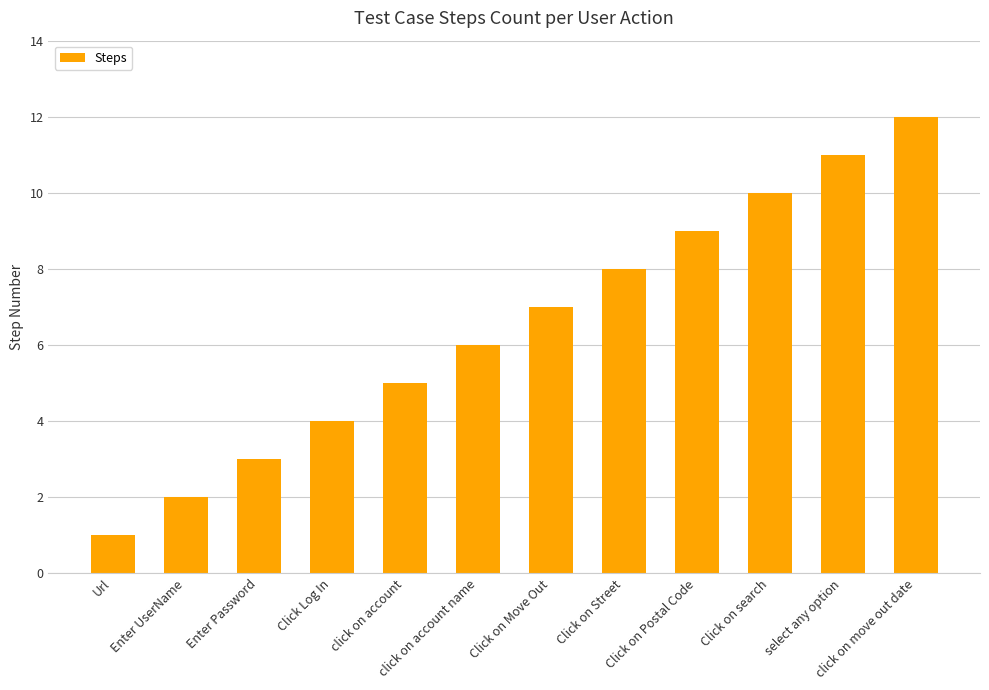

How many bars are there in total?

12